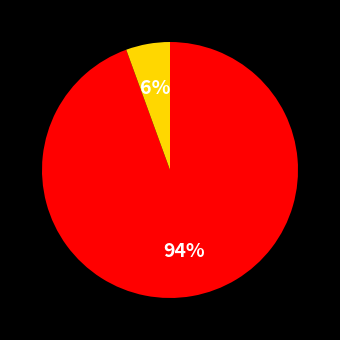

To the nearest percent, what is the average slice percentage?

50%